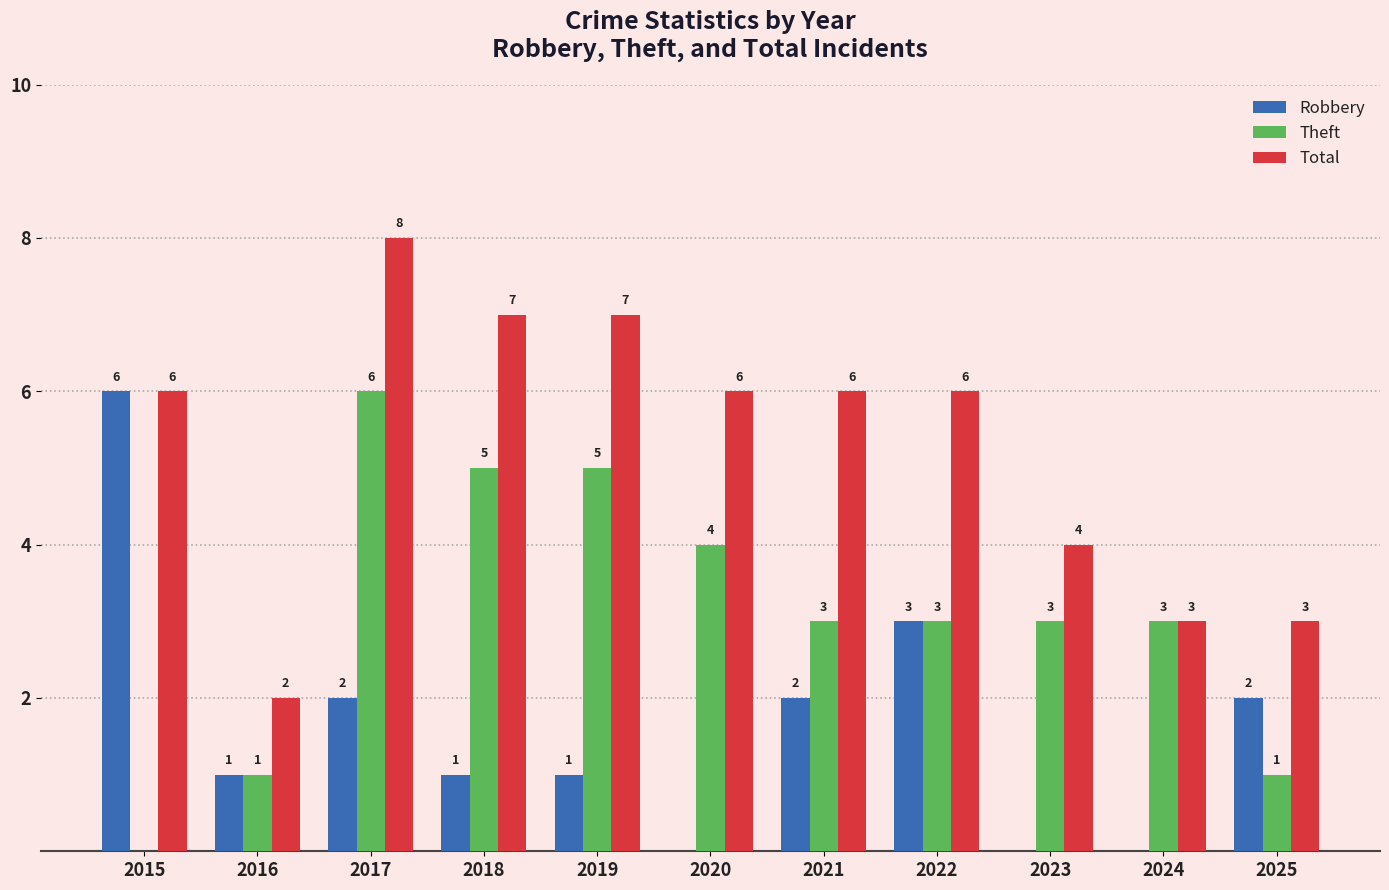

True or false: Theft has a value of 2 at 2025.

False